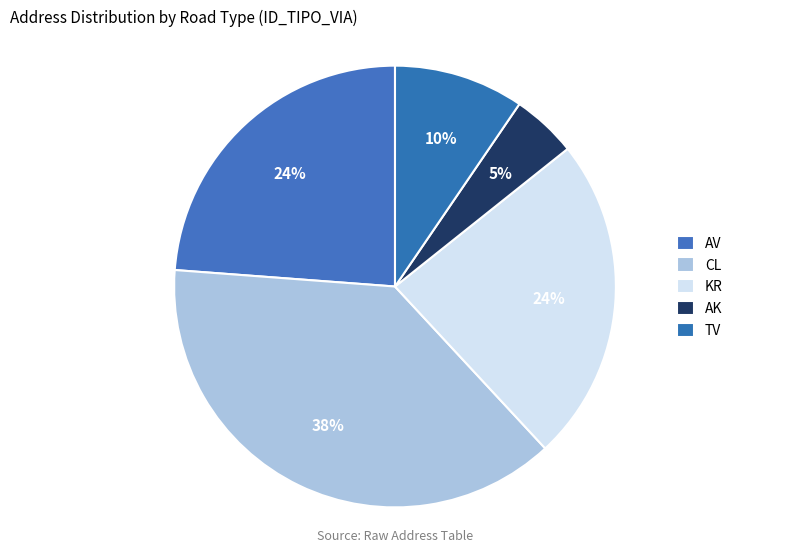

How many segments does this pie chart have?

5